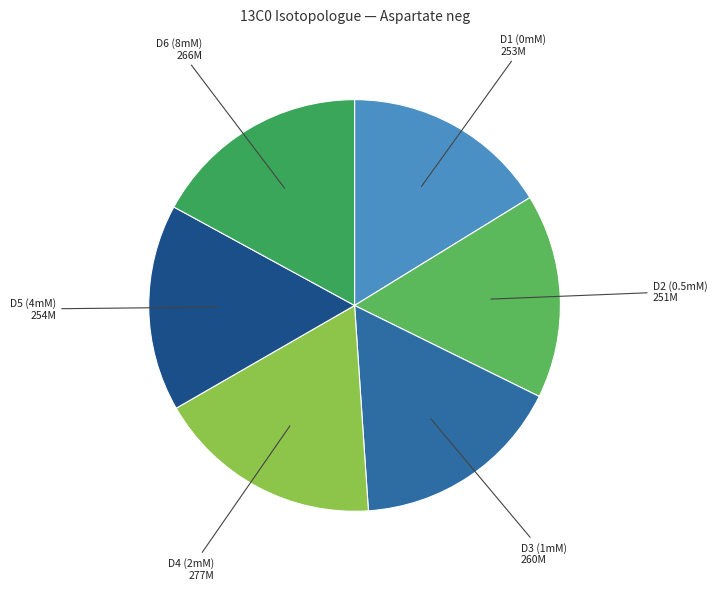

Which slice is the largest?

D4 (2mM)